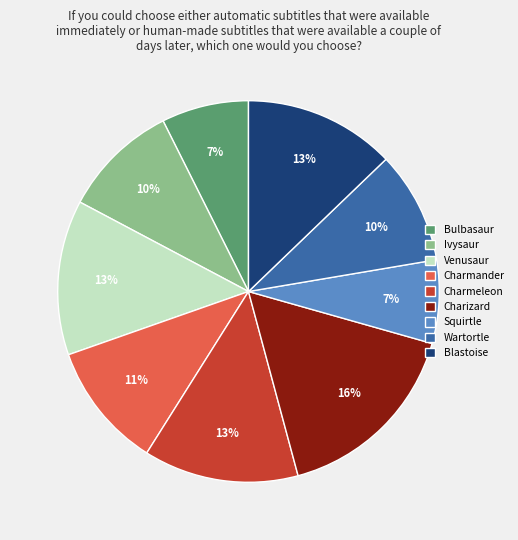

To the nearest percent, what portion does Ivysaur represent?

10%